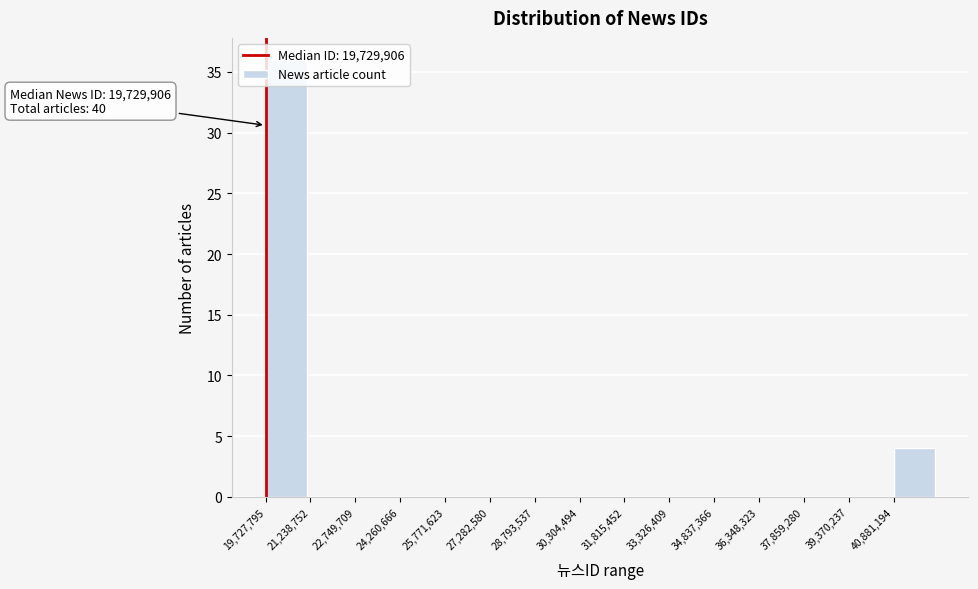

Which range on the x-axis has the tallest bar?

19800000 to 21200000